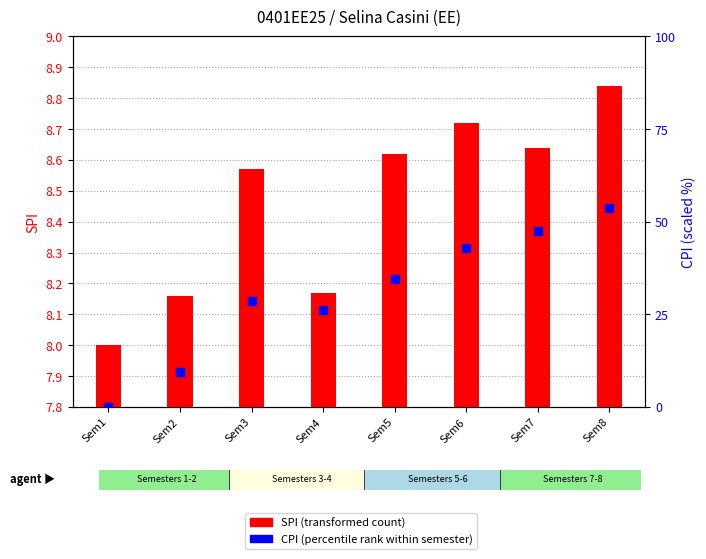

At how many categories does at least one series exceed 22?

6